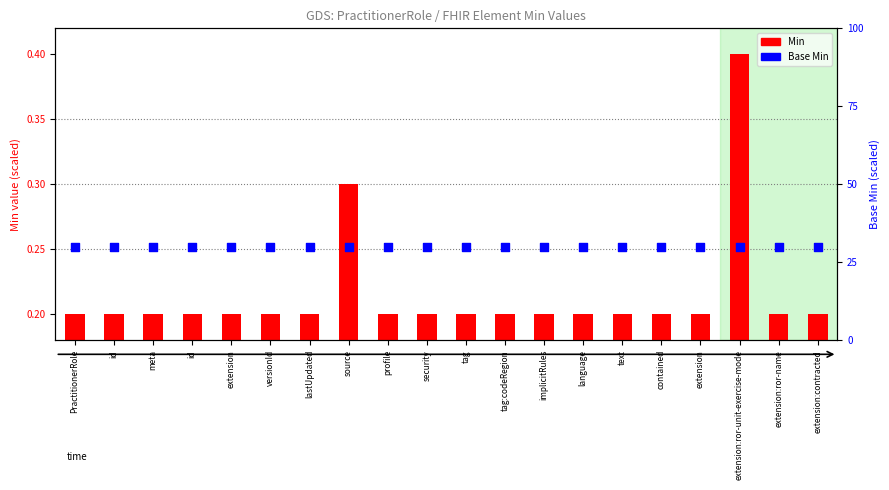

Which series has the largest total across all categories?

Base Min